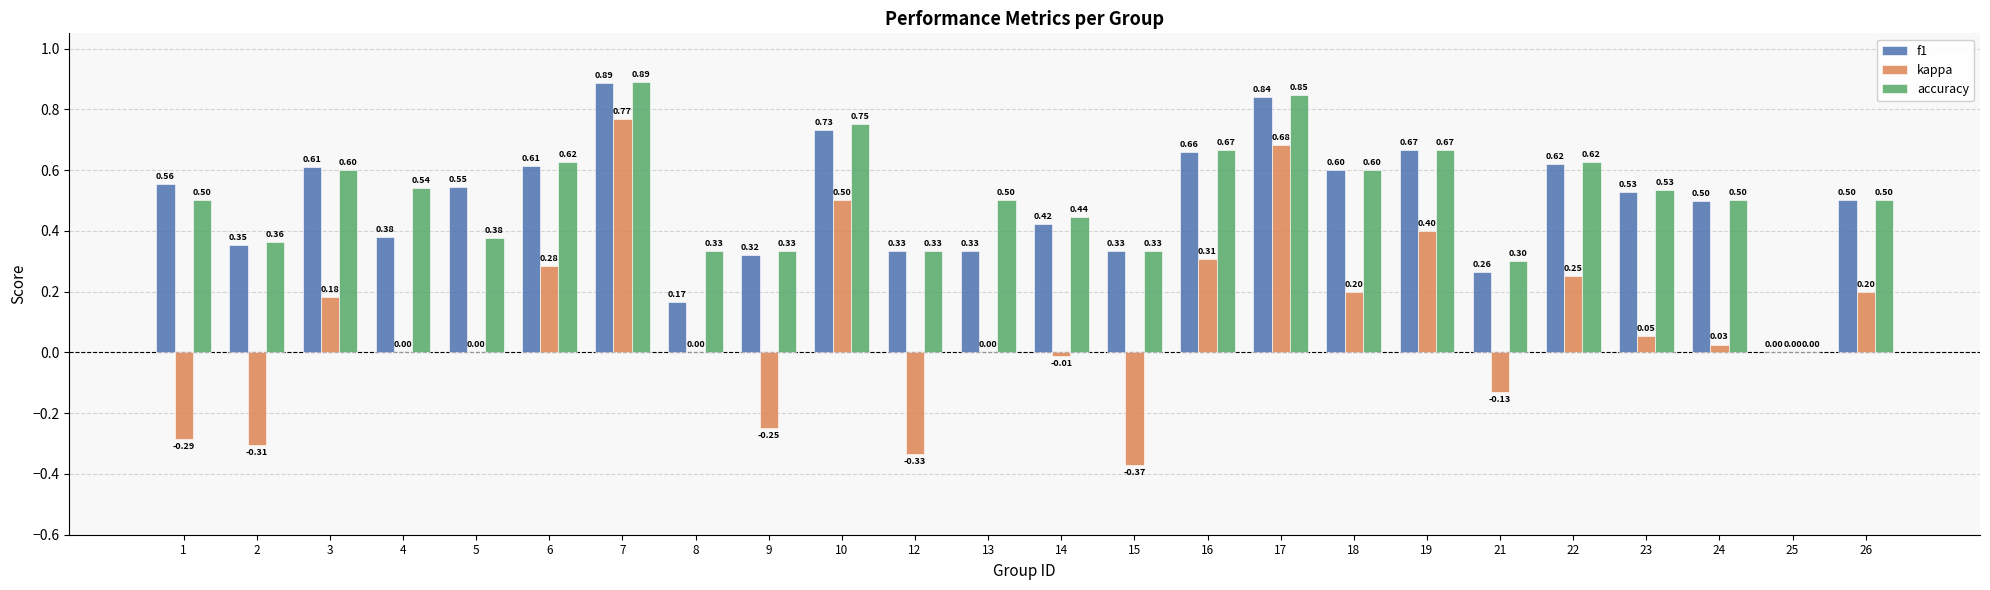

Is the value of f1 at 6 greater than the value of kappa at 6?

Yes